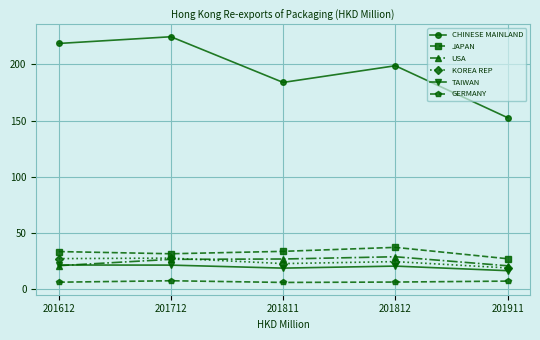

What is the total value across all series at 201812?

316.6